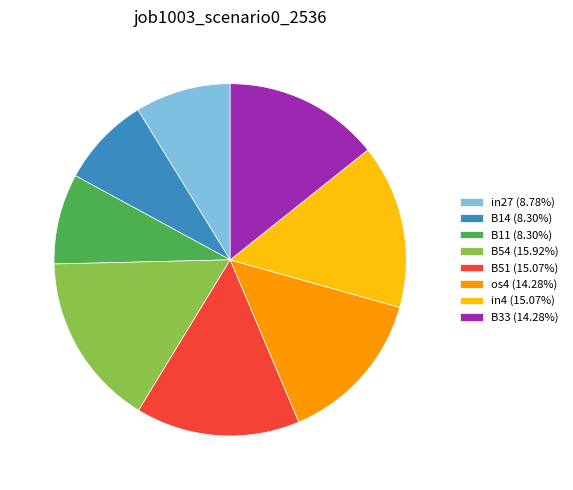

How many slices are in this pie chart?

8